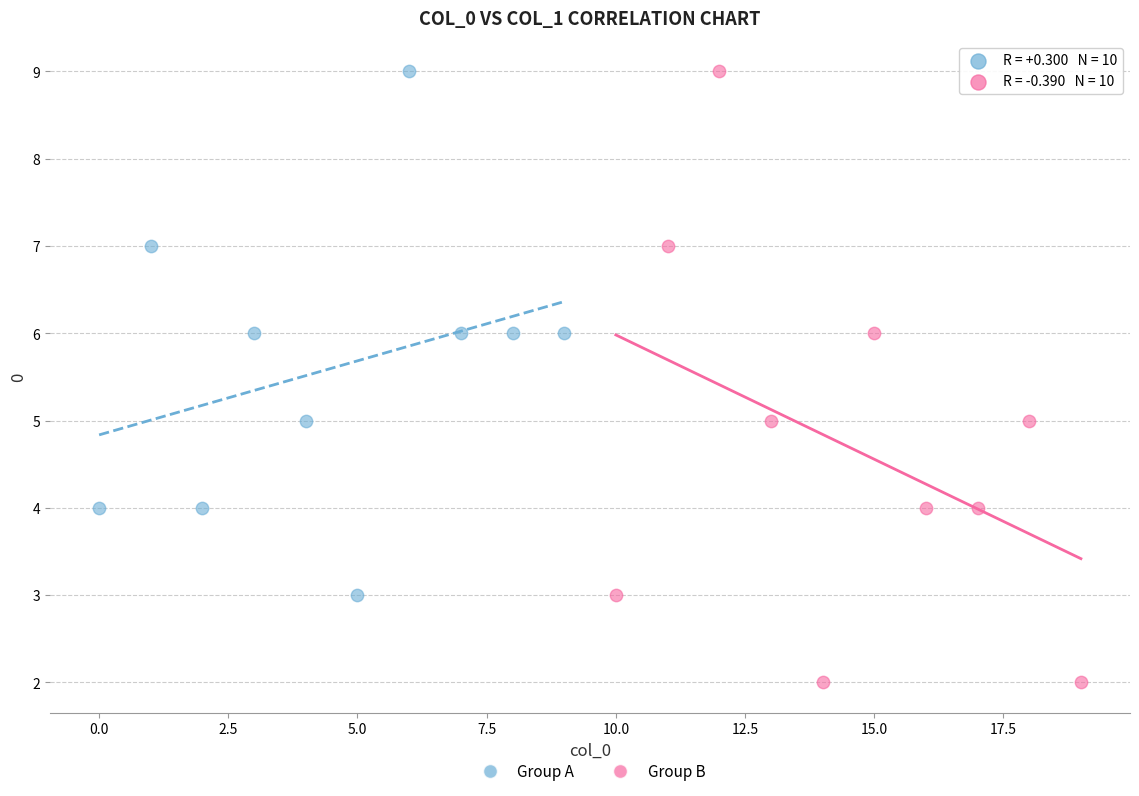

Which series contains the lowest Y value?

Group B